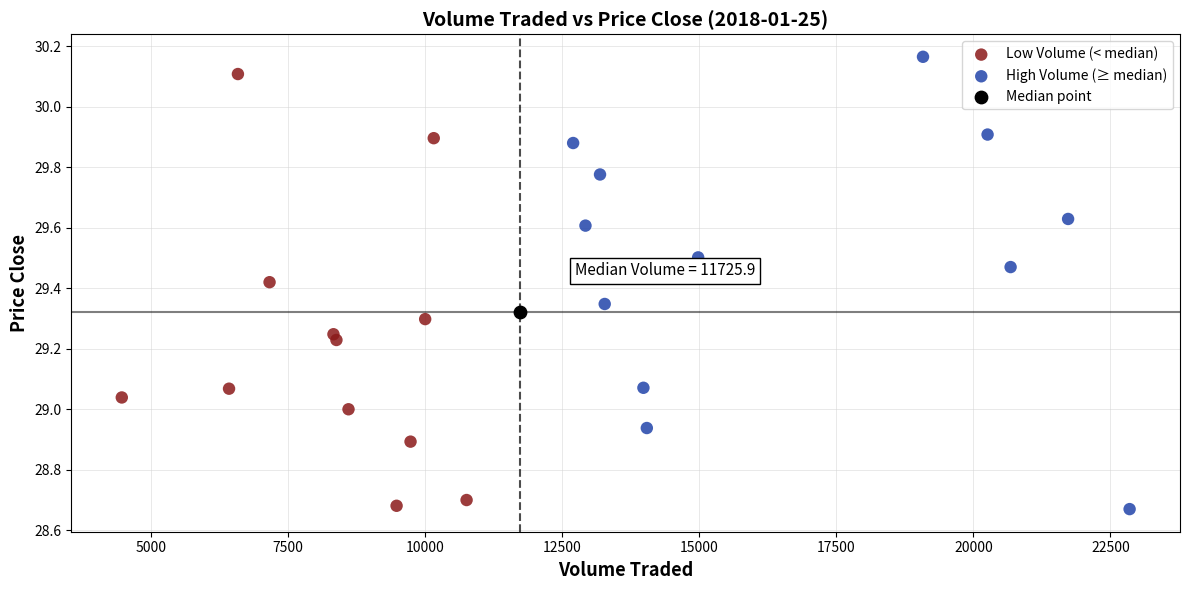

What are all the series names shown in the legend?

Low Volume (< median), High Volume (≥ median), Median point